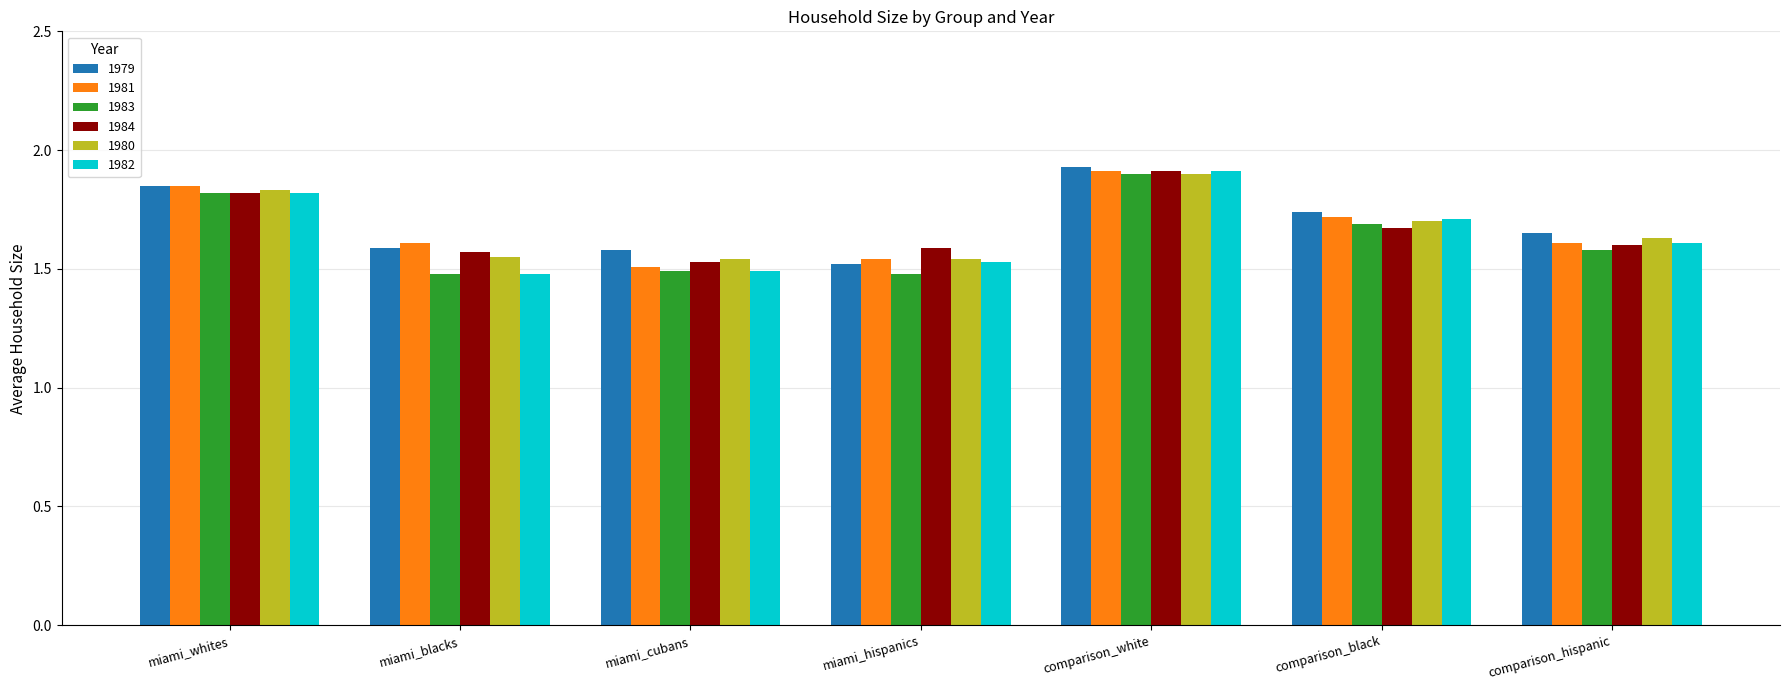

What is the difference between the maximum and minimum values in the 1983 series?

0.4